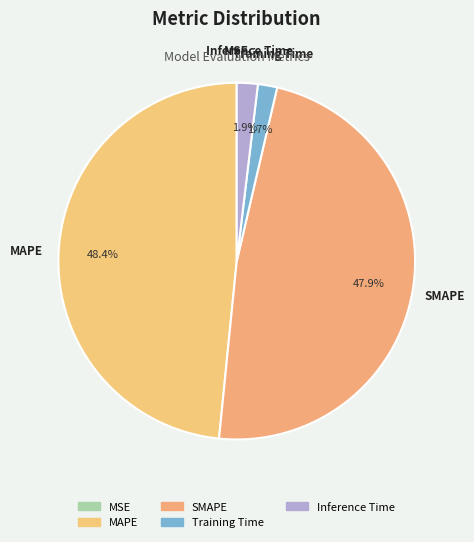

Which category has the smallest portion of the pie?

MSE